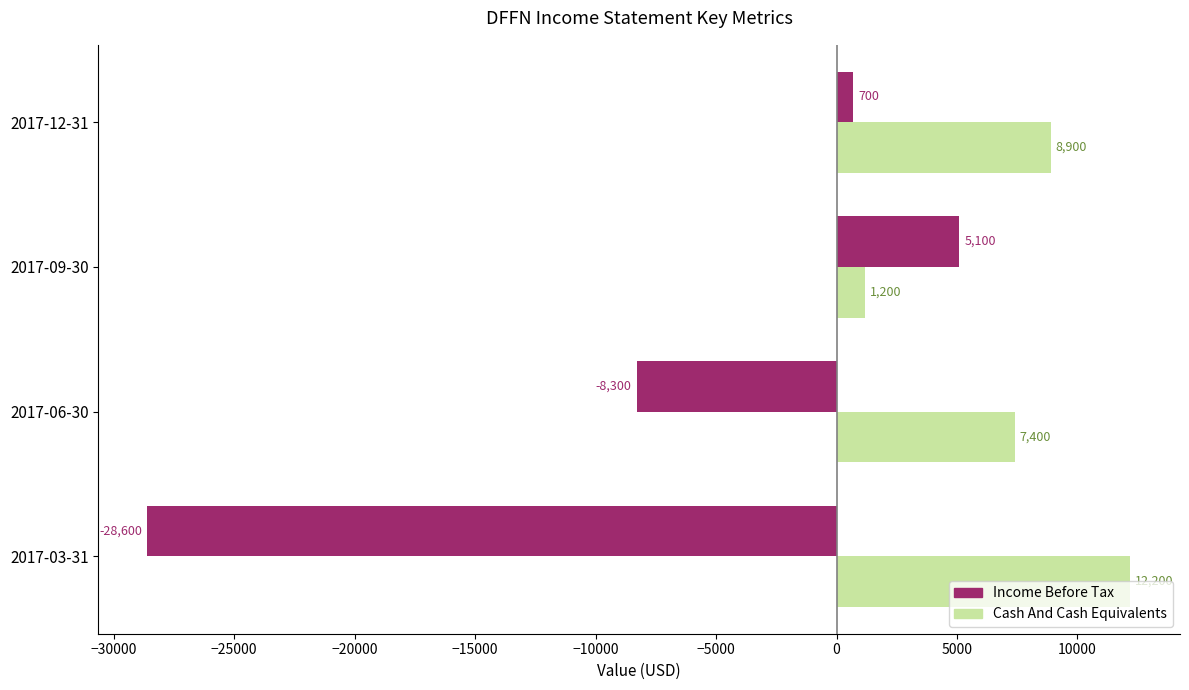

What is the difference between the maximum and minimum values in the Cash And Cash Equivalents series?

11000